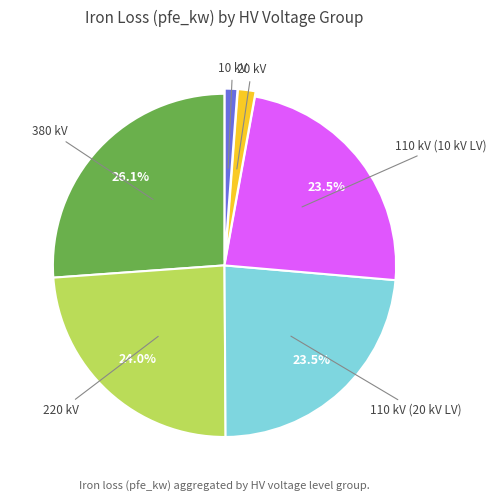

Is there any slice that represents more than half of the pie?

No